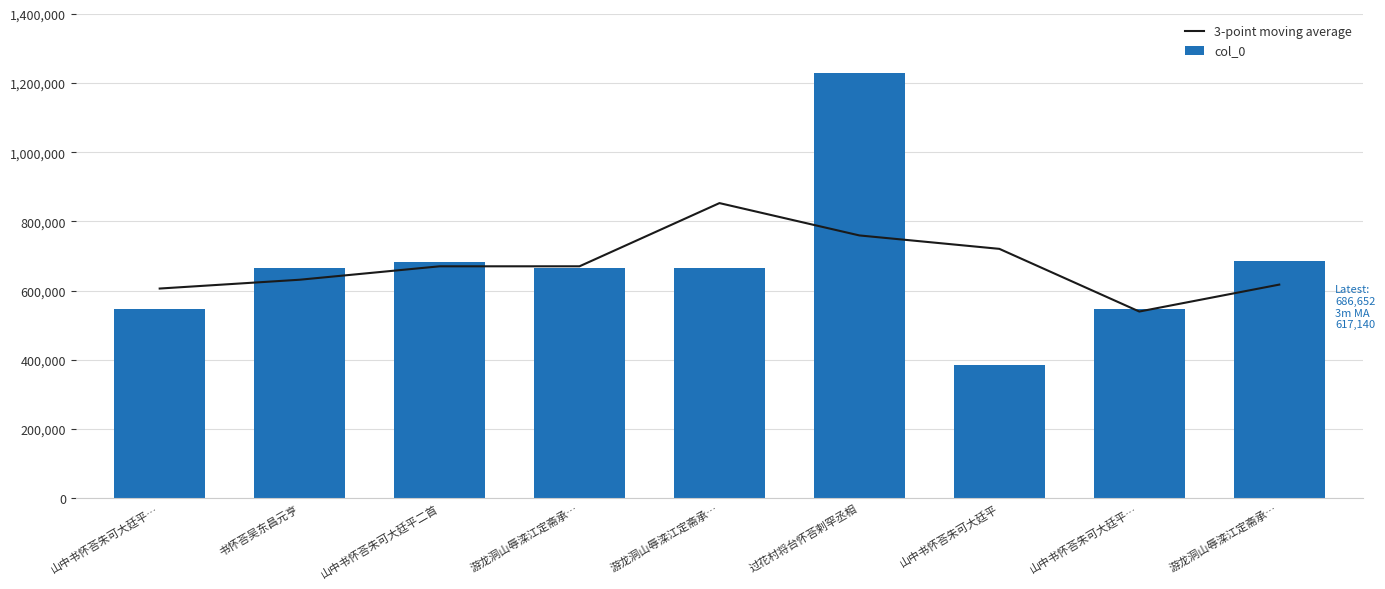

What is the difference between the maximum and minimum values in the 3-point moving average series?

313703.0